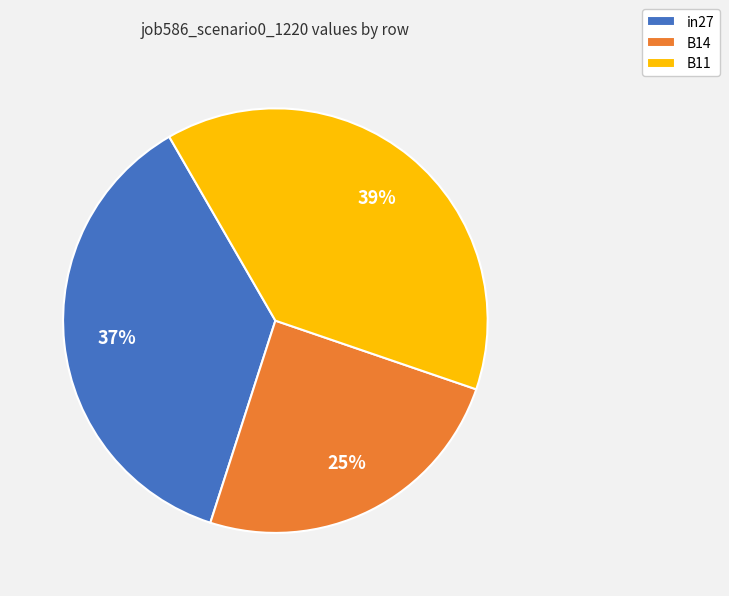

To the nearest percent, what percentage of the pie is B11?

39%